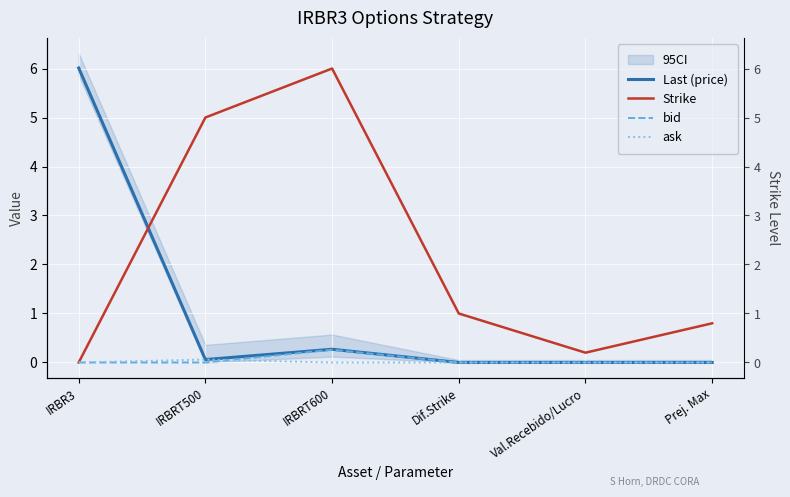

What is the label of the 3rd point from the right?

Dif.Strike